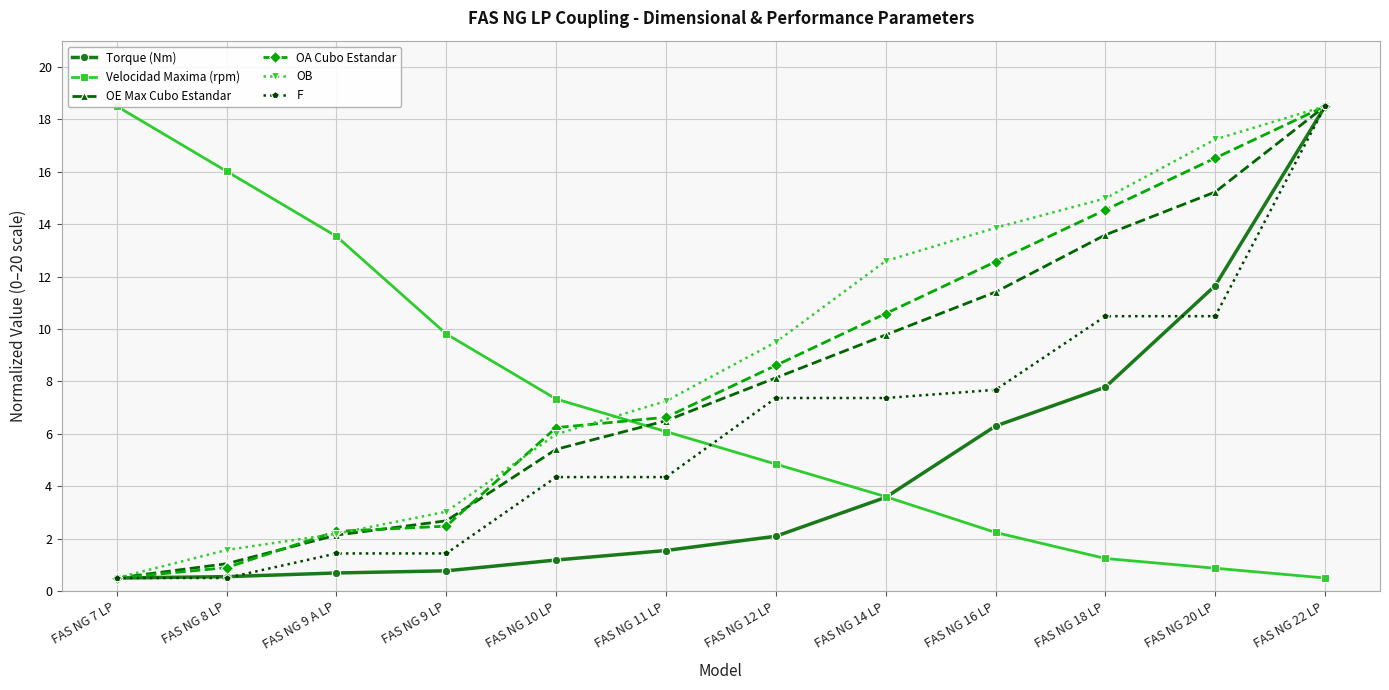

Reading left to right, list all the values displayed in this chart.

Torque (Nm): 0.5	0.6	0.7	0.8	1.2	1.5	2.1	3.6	6.3	7.8	11.7	18.5
Velocidad Maxima (rpm): 18.5	16.0	13.5	9.8	7.3	6.1	4.8	3.6	2.2	1.2	0.9	0.5
OE Max Cubo Estandar: 0.5	1.0	2.1	2.7	5.4	6.5	8.1	9.8	11.4	13.6	15.2	18.5
OA Cubo Estandar: 0.5	0.9	2.3	2.5	6.2	6.6	8.6	10.6	12.6	14.5	16.5	18.5
OB: 0.5	1.6	2.2	3.0	6.0	7.2	9.5	12.6	13.9	15.0	17.2	18.5
F: 0.5	0.5	1.4	1.4	4.3	4.3	7.4	7.4	7.7	10.5	10.5	18.5